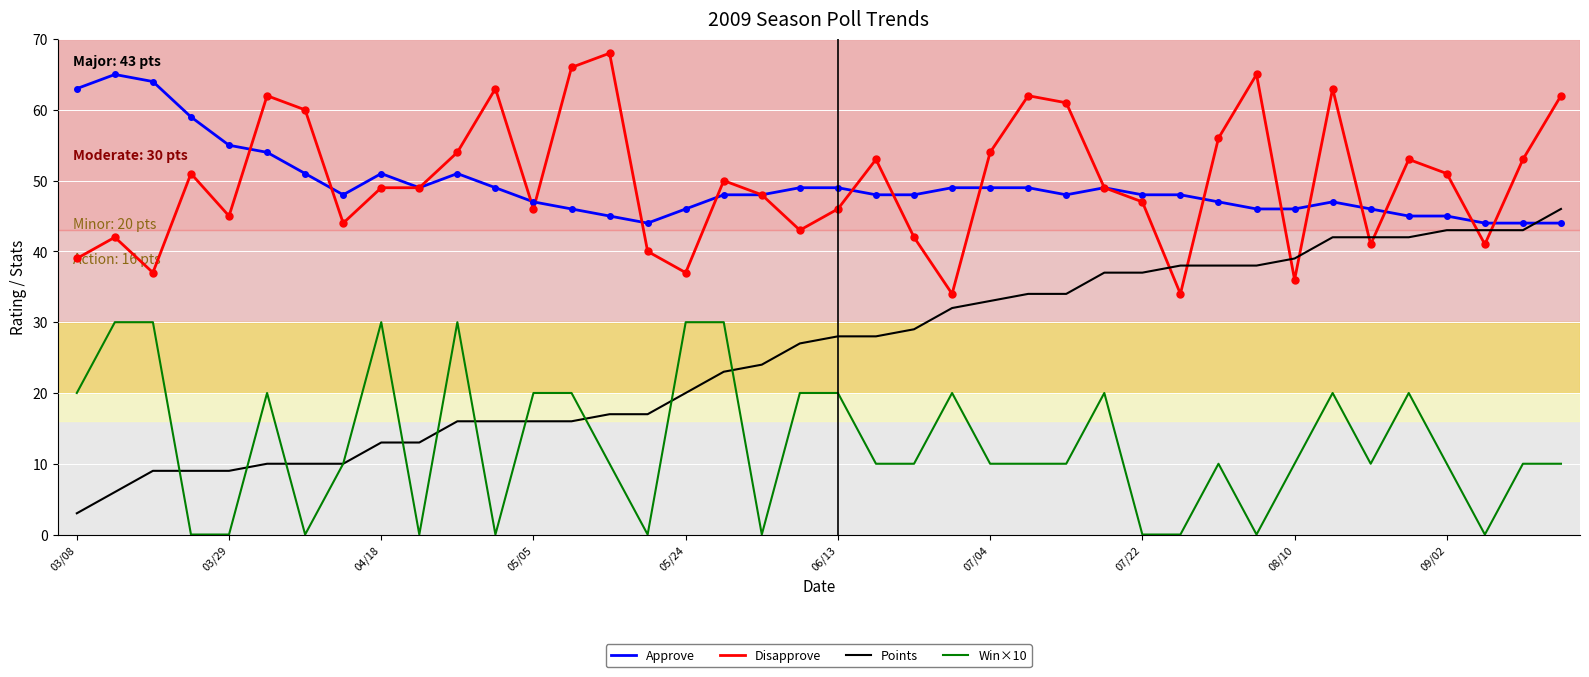

Which series has the widest spread of values?

Points